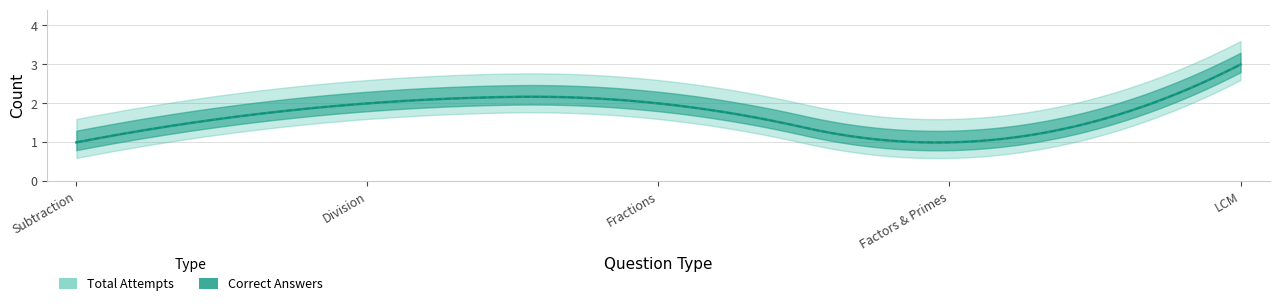

Count the number of categories in the chart.

5